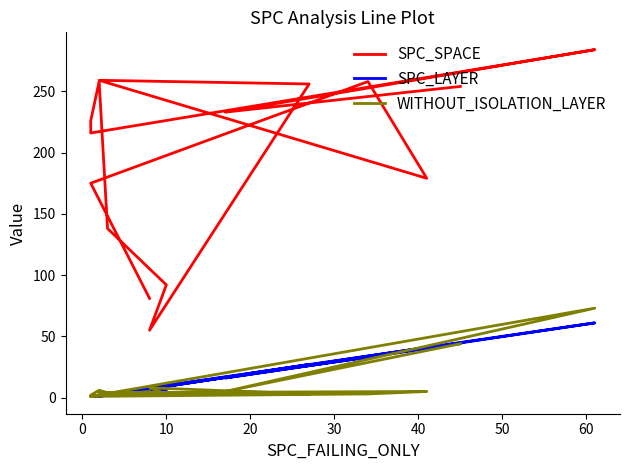

The value of SPC_LAYER at 12 is 18. True or false?

False